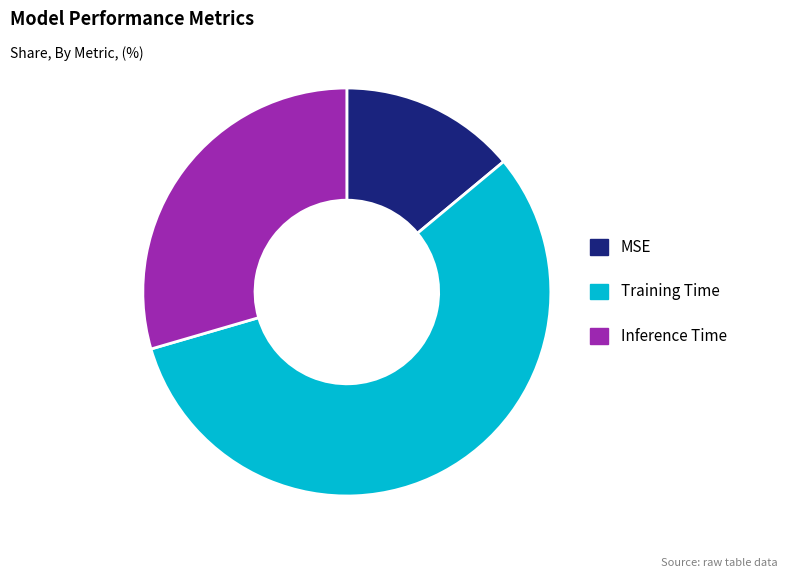

Does Inference Time represent more than half of the total?

No